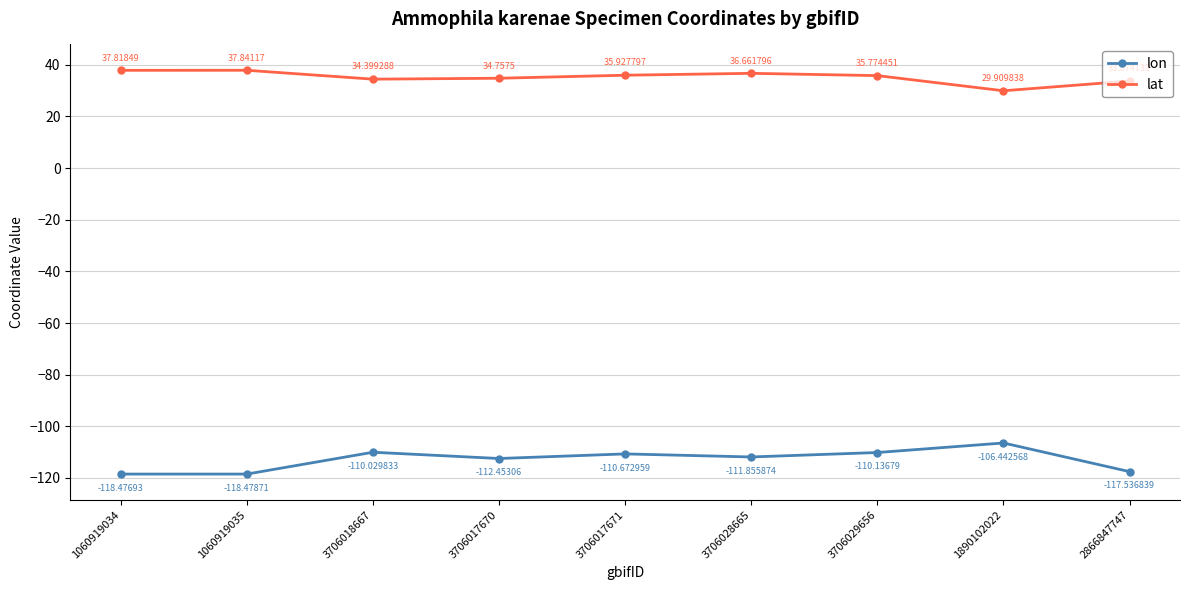

Reading right to left, transcribe all the data shown in this chart.

lon: 2866847747=-117.5	1890102022=-106.4	3706029656=-110.1	3706028665=-111.9	3706017671=-110.7	3706017670=-112.5	3706018667=-110.0	1060919035=-118.5	1060919034=-118.5
lat: 2866847747=33.7	1890102022=29.9	3706029656=35.8	3706028665=36.7	3706017671=35.9	3706017670=34.8	3706018667=34.4	1060919035=37.8	1060919034=37.8